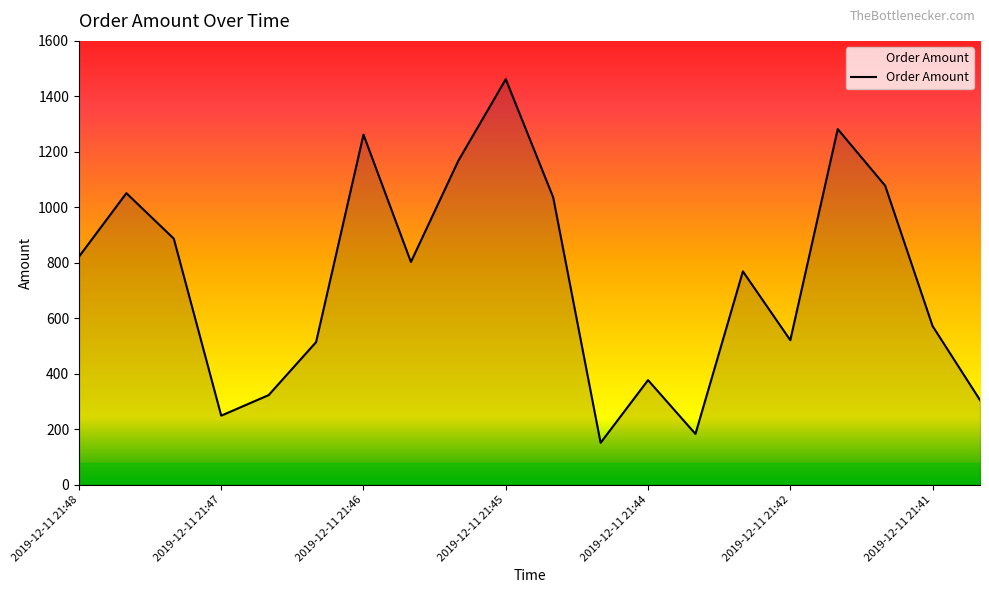

Is this an area chart (filled region under the line)?

Yes